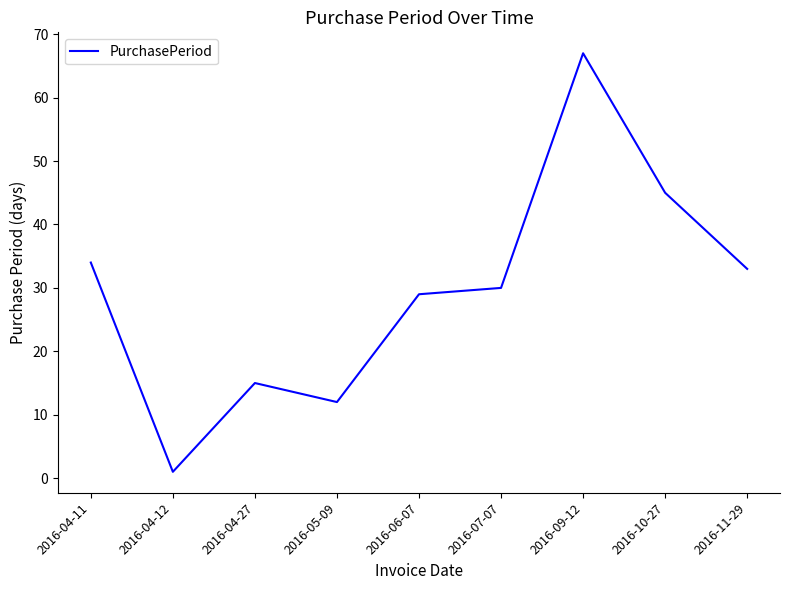

How many interior local peaks (higher than both neighbors) does the data have?

2